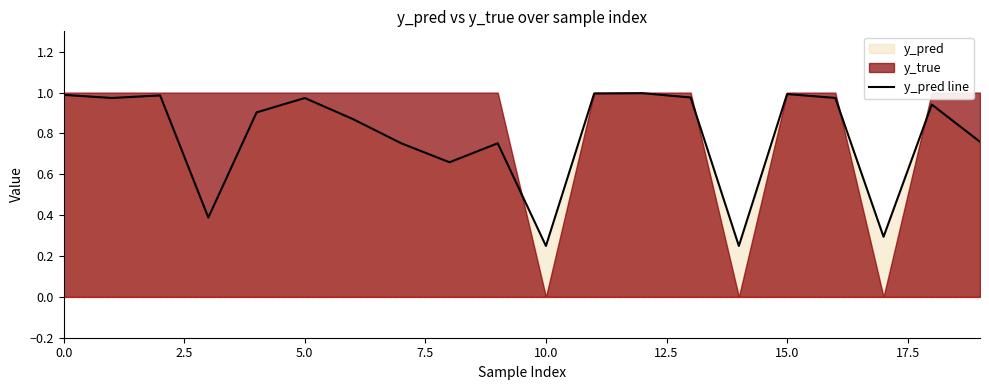

The chart shows a value of 0.2 at 14. True or false?

True